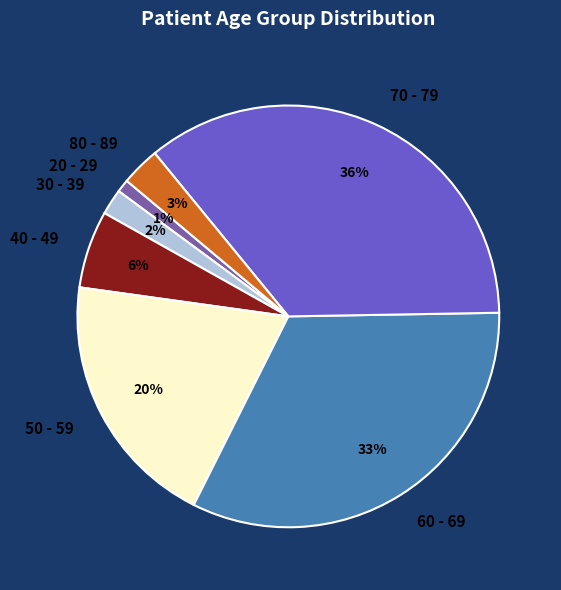

Count the number of slices in the pie.

7